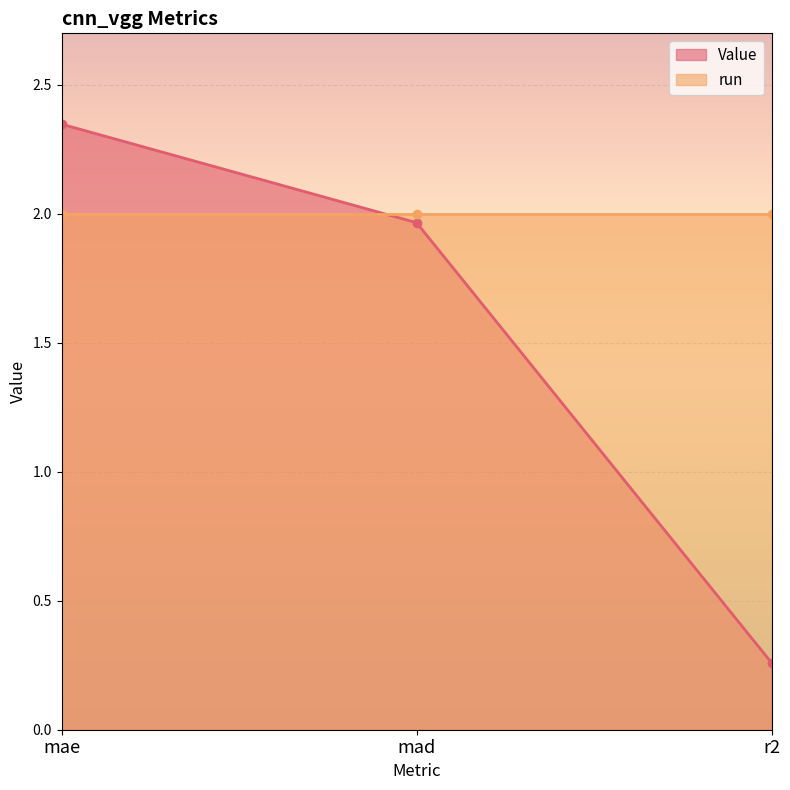

Which category has the highest value across all series?

mae